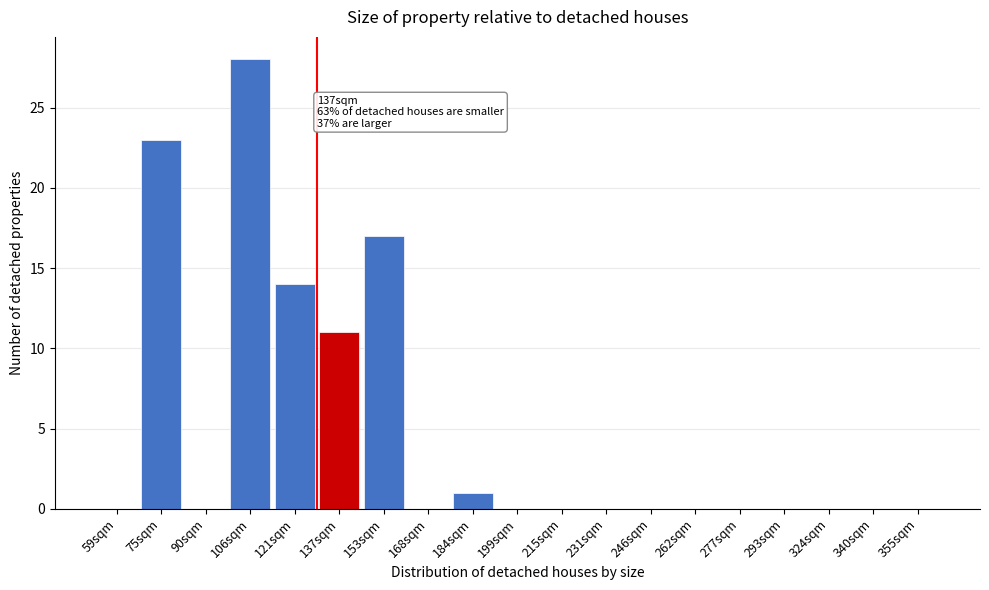

Reading left to right, list all the values displayed in this chart.

59sqm=0	75sqm=23	90sqm=0	106sqm=28	121sqm=14	137sqm=11	153sqm=17	168sqm=0	184sqm=1	199sqm=0	215sqm=0	231sqm=0	246sqm=0	262sqm=0	277sqm=0	293sqm=0	324sqm=0	340sqm=0	355sqm=0